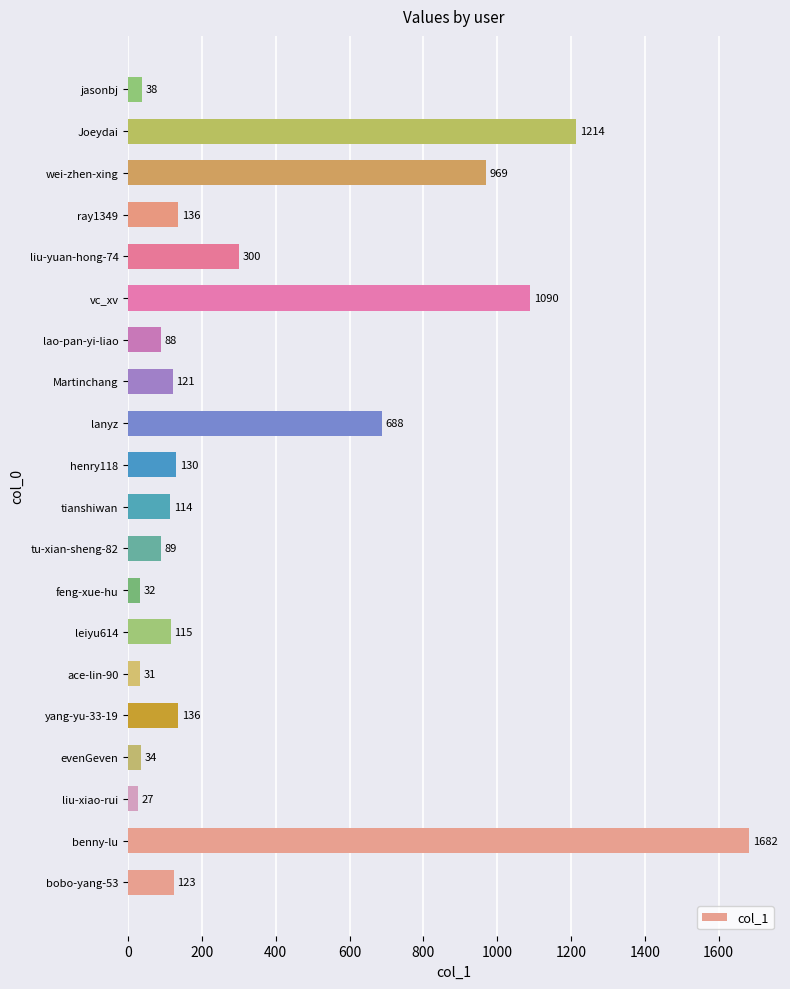

Between lao-pan-yi-liao and henry118, which is larger?

henry118